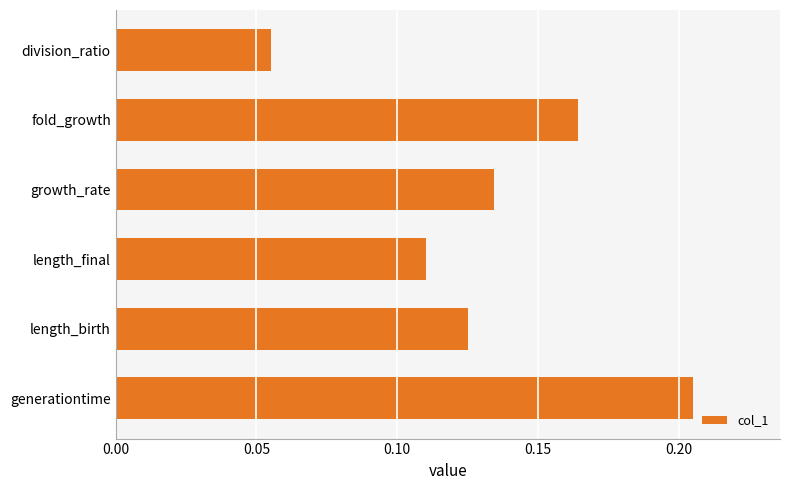

What is the sum of all values?

0.8